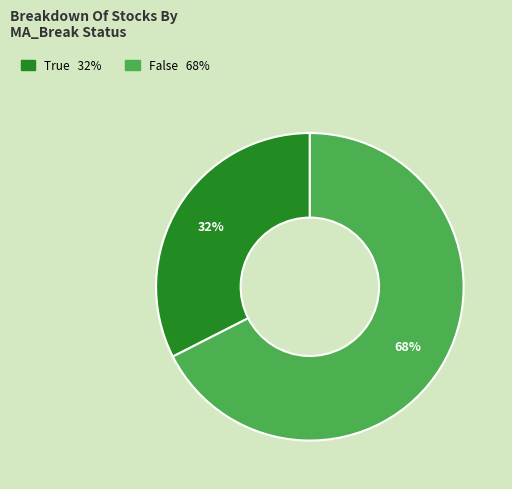

The True slice represents 26% of the pie. True or false?

False